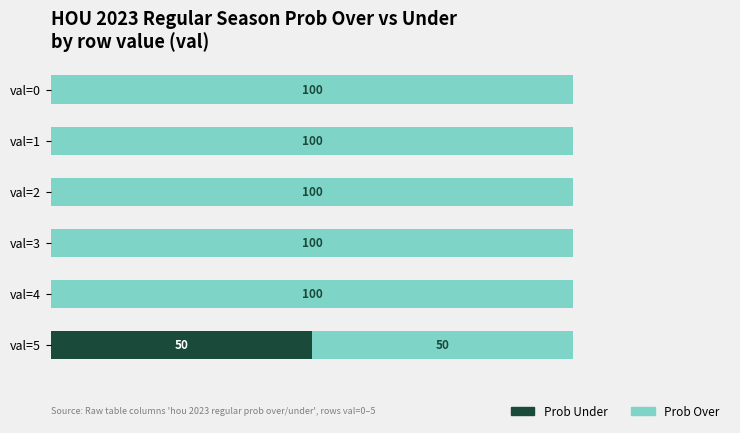

Reading left to right, extract all data points from this chart.

Prob Under: 0	0	0	0	0	50
Prob Over: 100	100	100	100	100	50